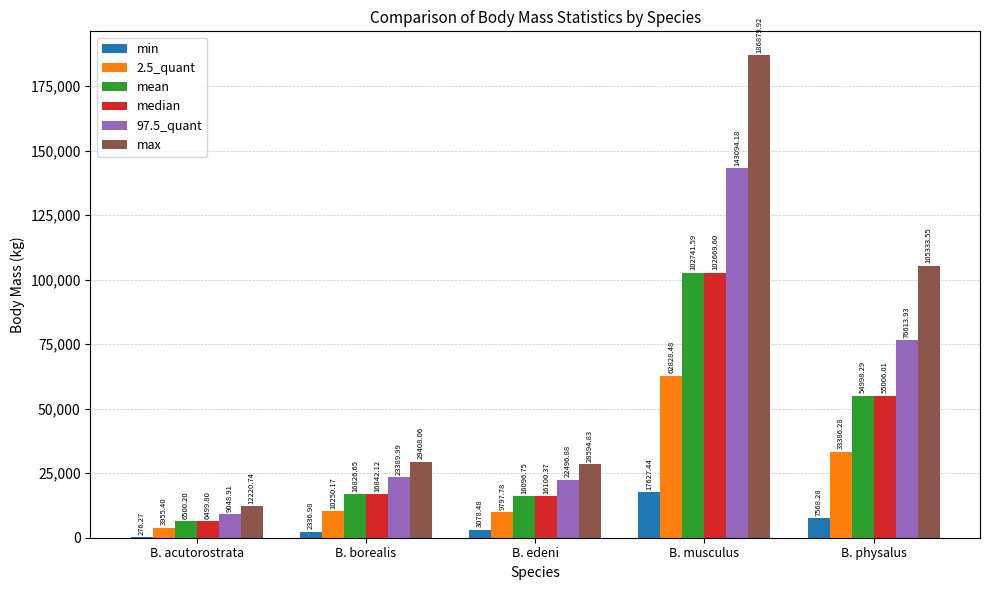

What is the spread (max minus min) of values at B. acutorostrata?

11944.5